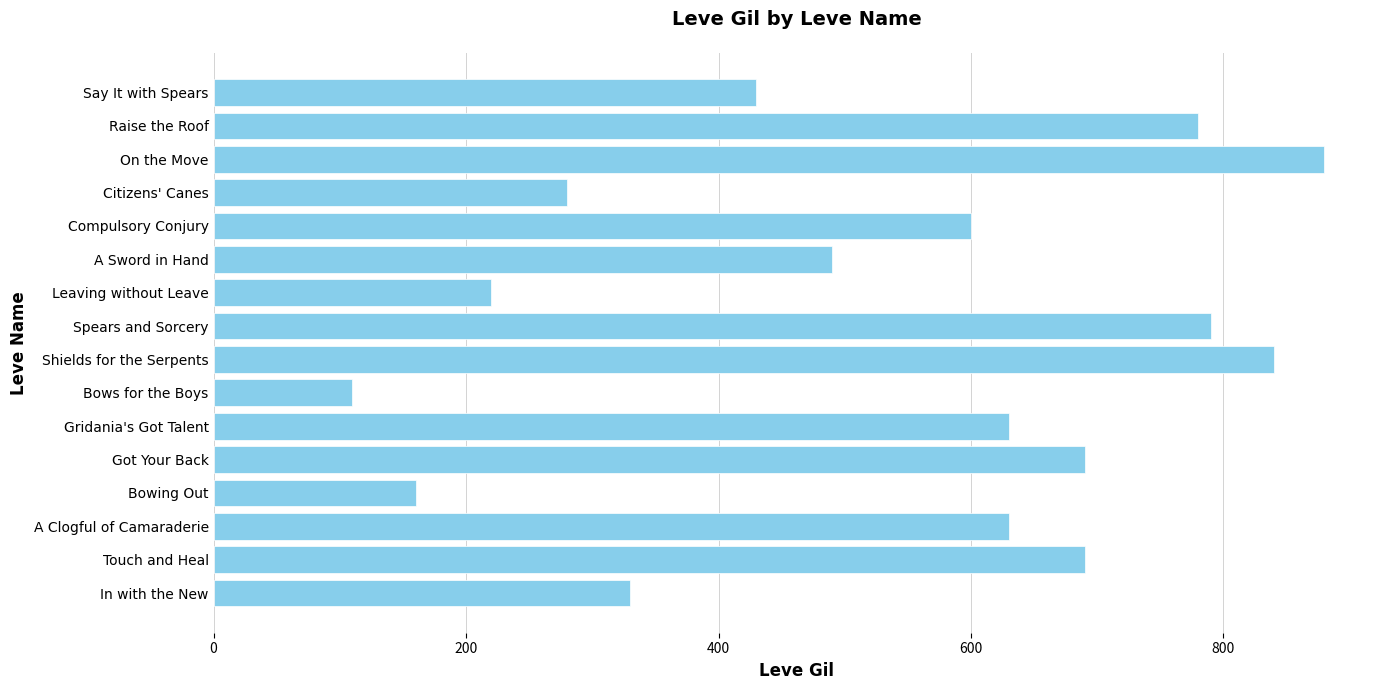

Is it true that the value at In with the New is 178?

False